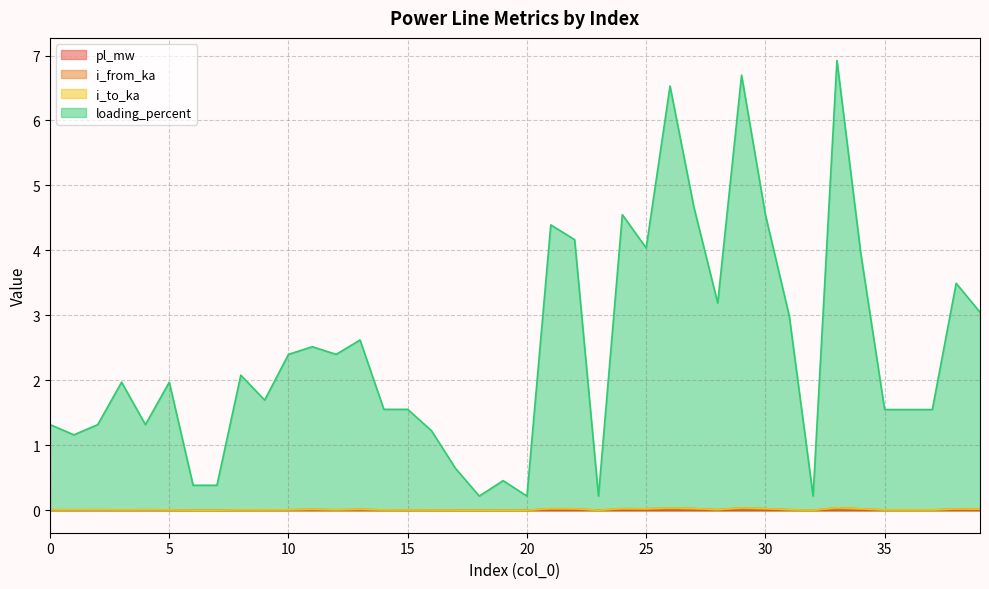

True or false: loading_percent and pl_mw cross at least once.

False